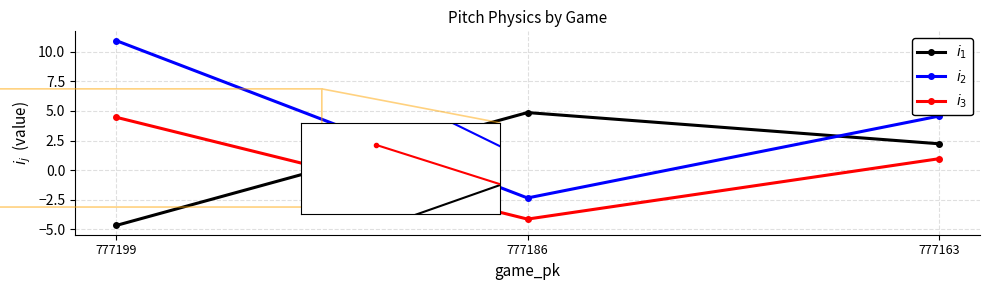

Where does the $i_3$ series first go above 0?

777199